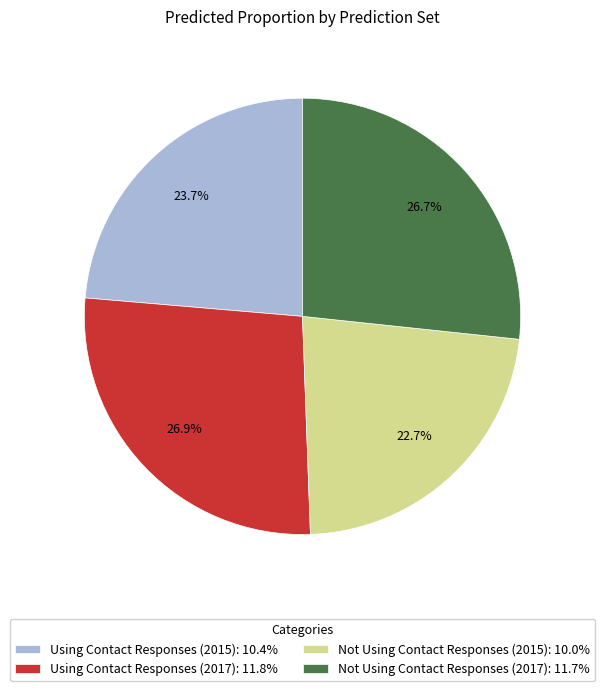

How much of the chart is everything except Not Using Contact Responses (2015)?

77.3%